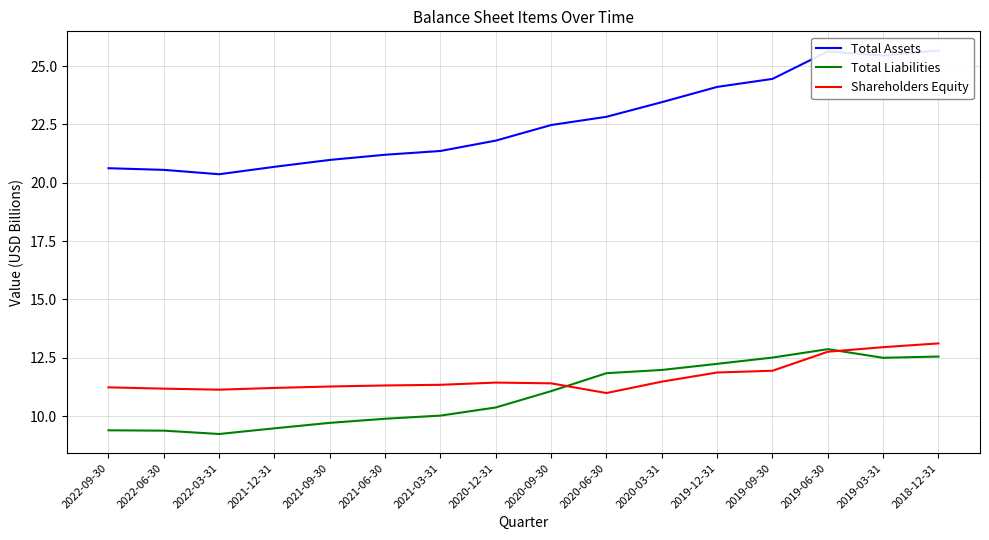

What are all the series names shown in the legend?

Total Assets, Total Liabilities, Shareholders Equity